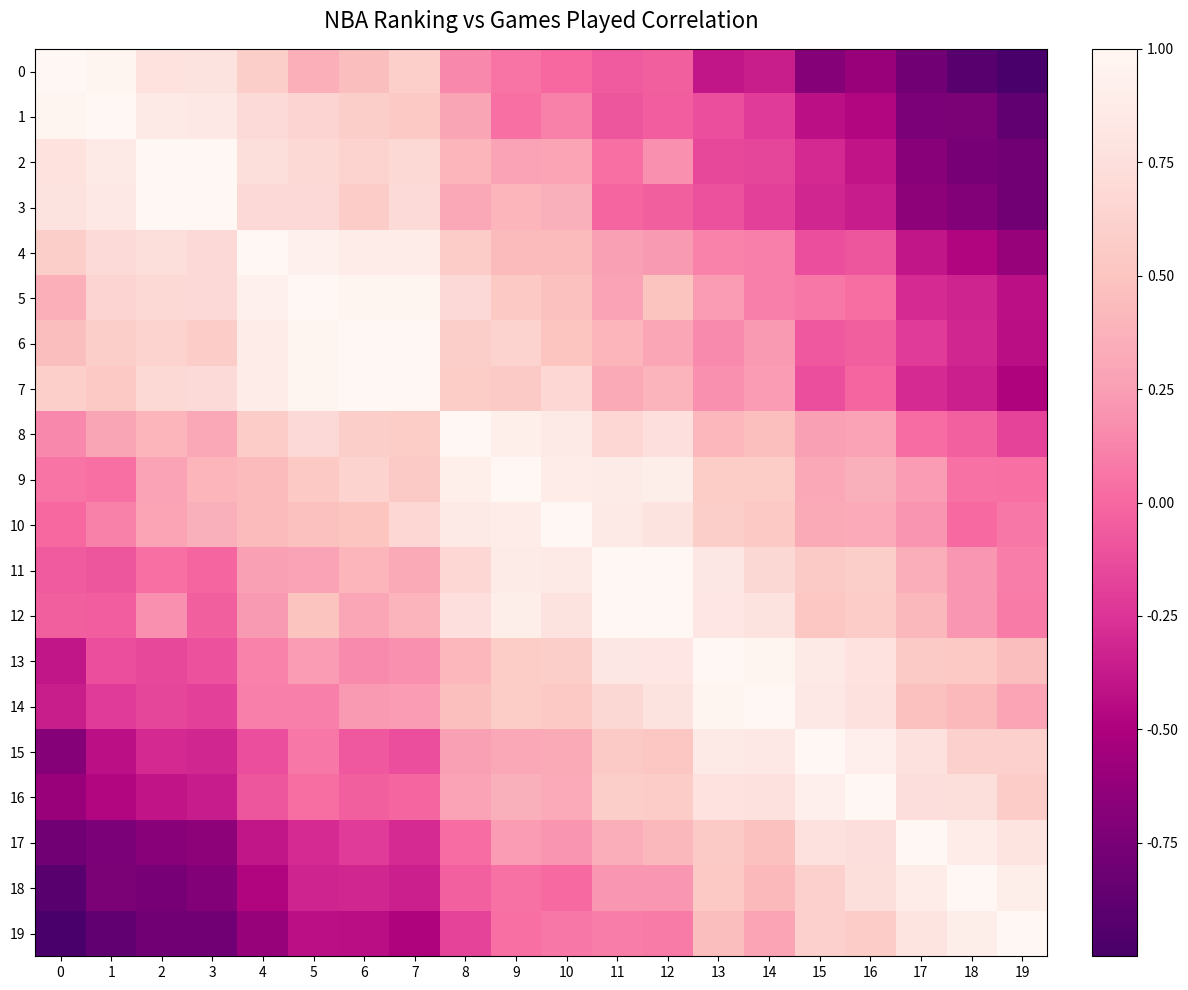

At how many categories does at least one series exceed 0?

20